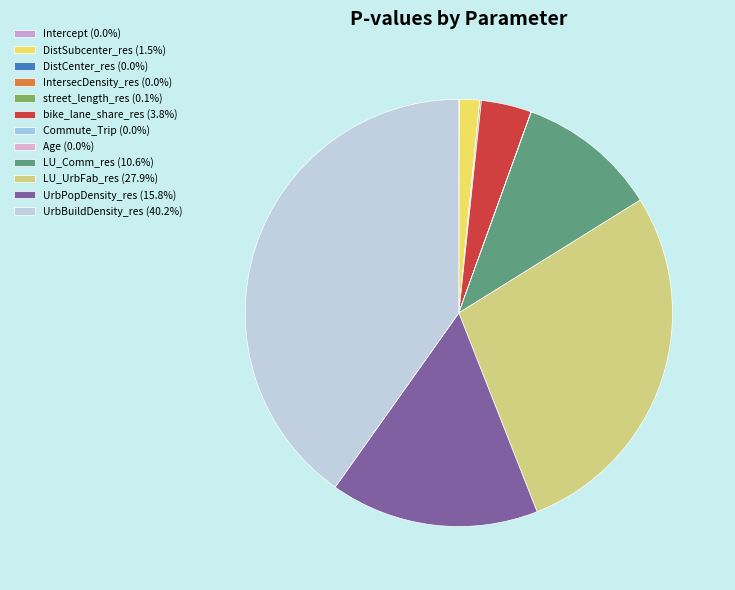

How many segments does this pie chart have?

12